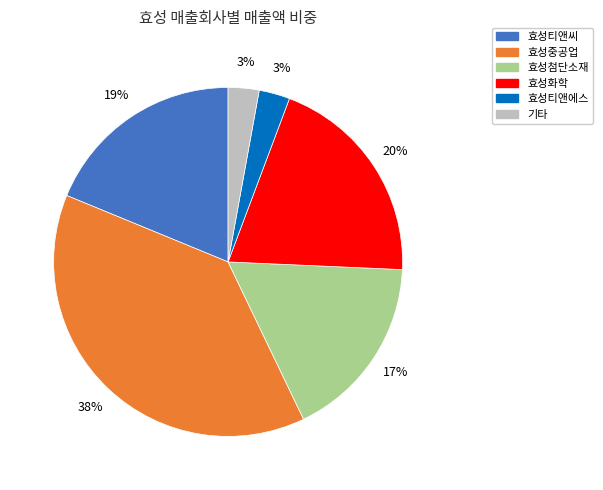

To the nearest percent, what is the difference between the largest and smallest slice percentages?

35%